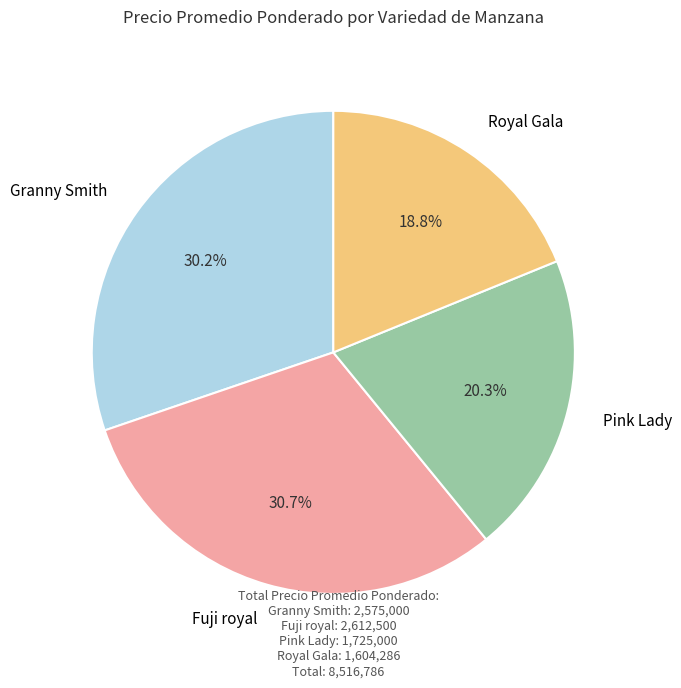

Count the number of slices in the pie.

4